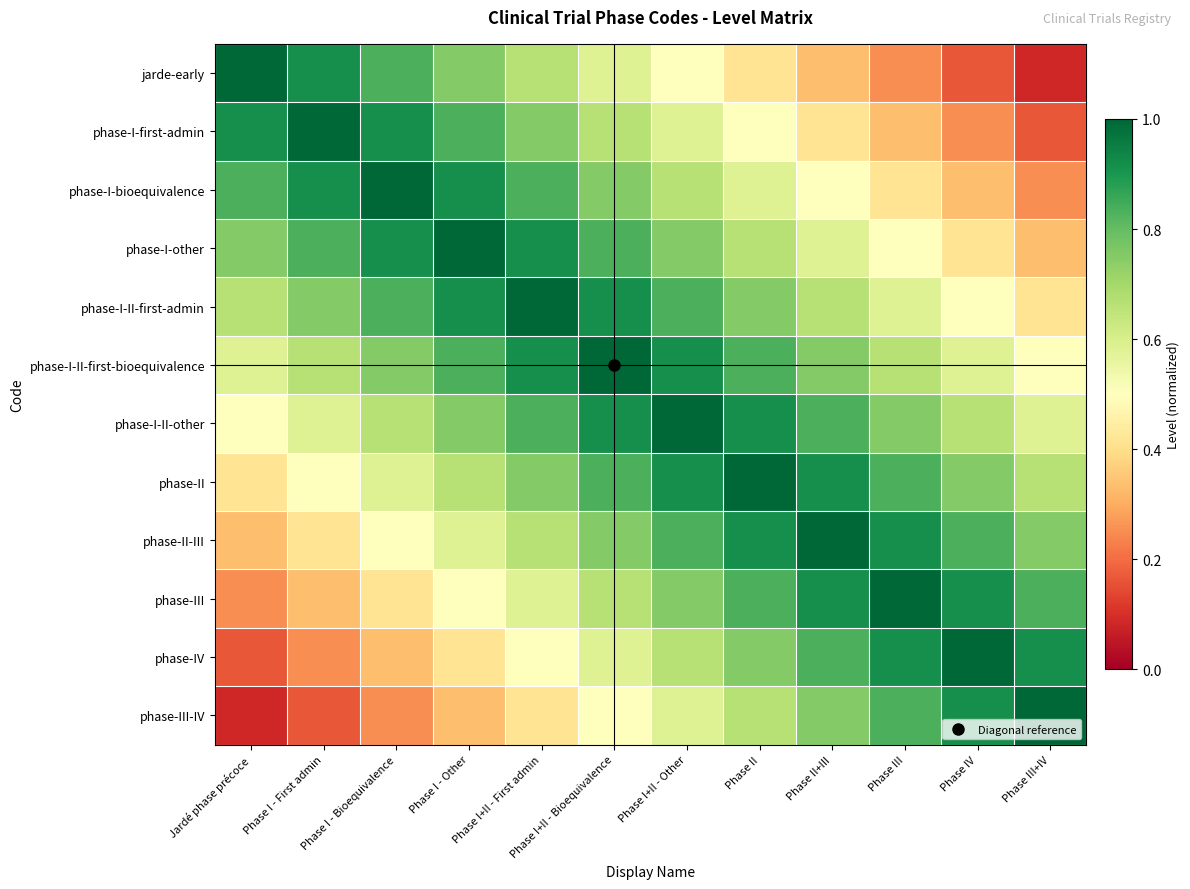

Rank the series at Jardé phase précoce from lowest to highest value.

phase-III-IV, phase-IV, phase-III, phase-II-III, phase-II, phase-I-II-other, phase-I-II-first-bioequivalence, phase-I-II-first-admin, phase-I-other, phase-I-bioequivalence, phase-I-first-admin, jarde-early